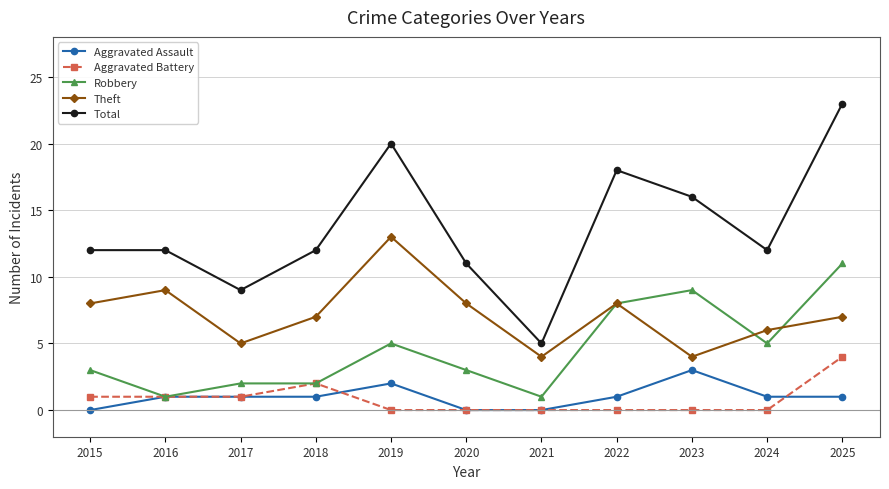

How many lines are shown in the chart?

5